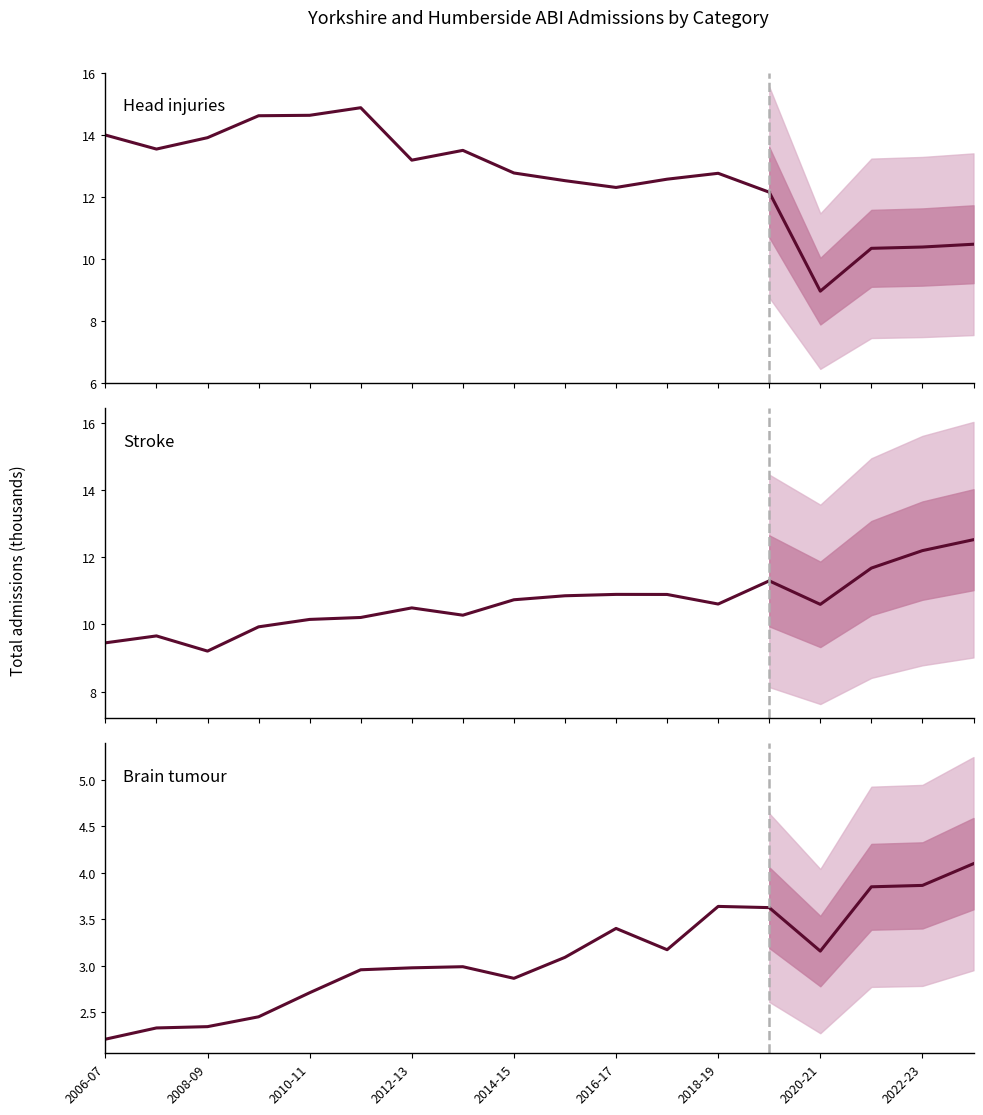

What is the sum of all Stroke values?

144.6